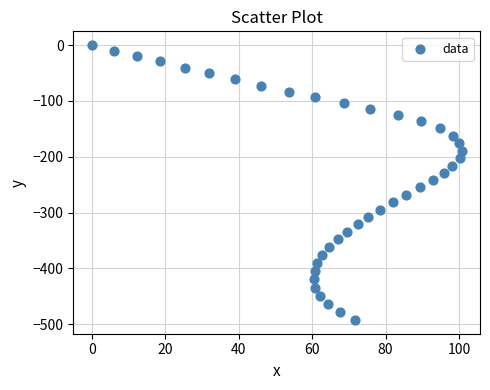

What is the range of X values (max minus min)?

100.7